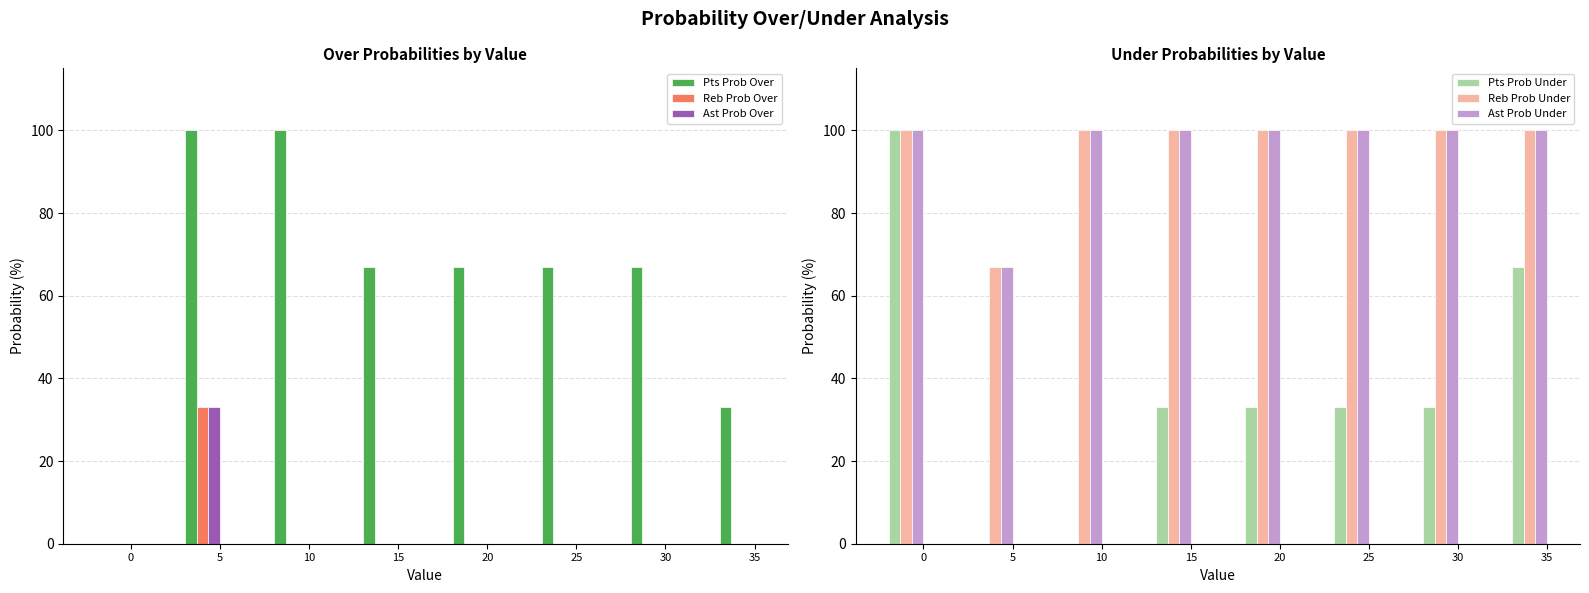

The Reb Prob Under series shows 100 at 0. True or false?

True